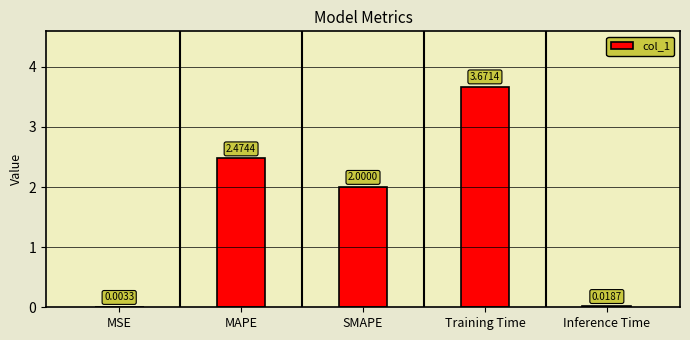

How many categories are shown in the chart?

5